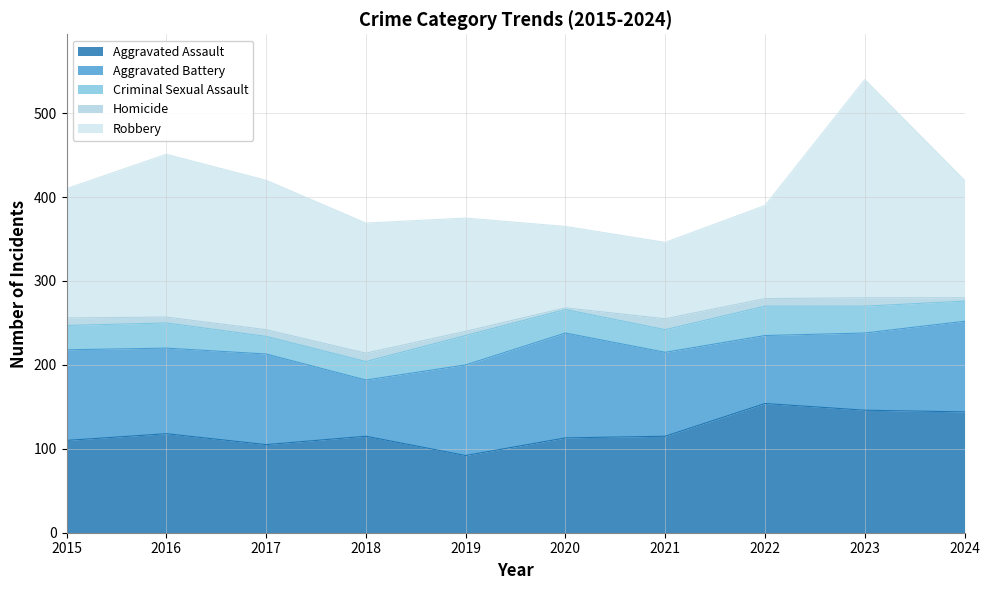

Where is Robbery nearest to the value 175?

2017